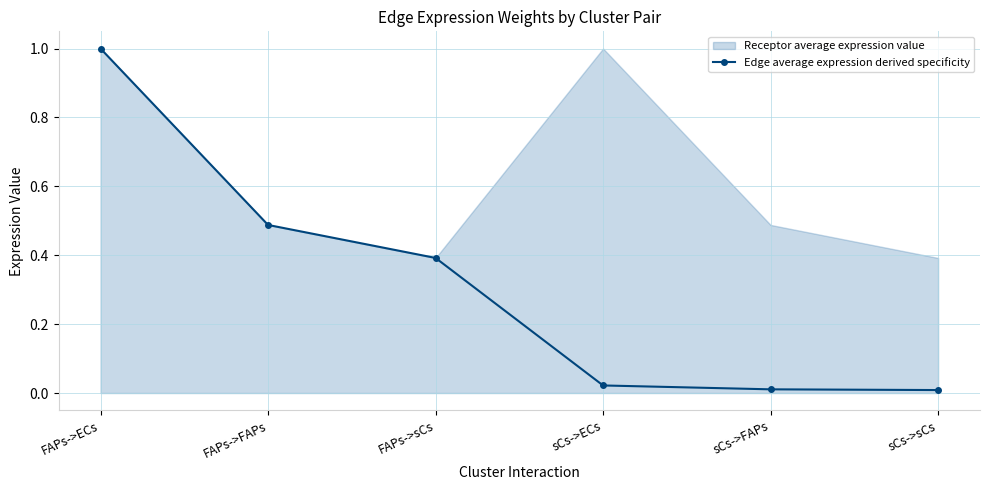

Where is the data nearest to the value 0?

sCs->sCs